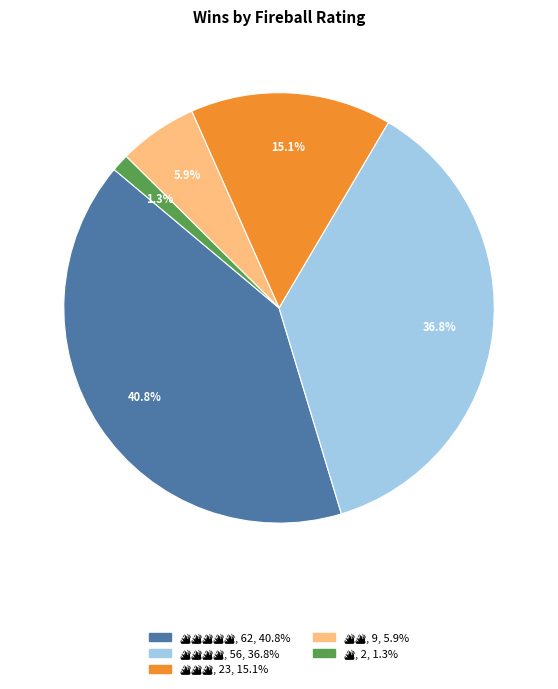

Is there a majority slice in this chart?

No